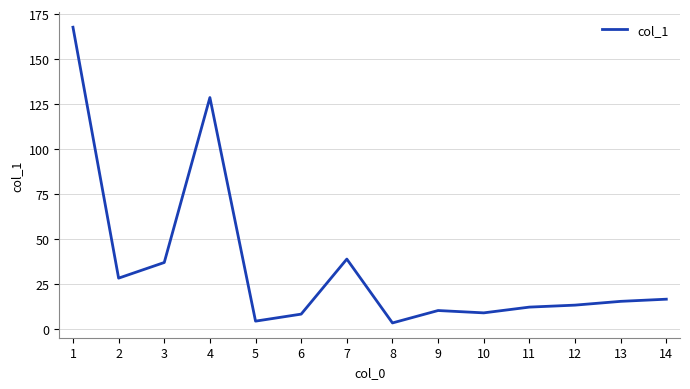

The value at 14 is 16.5. True or false?

True